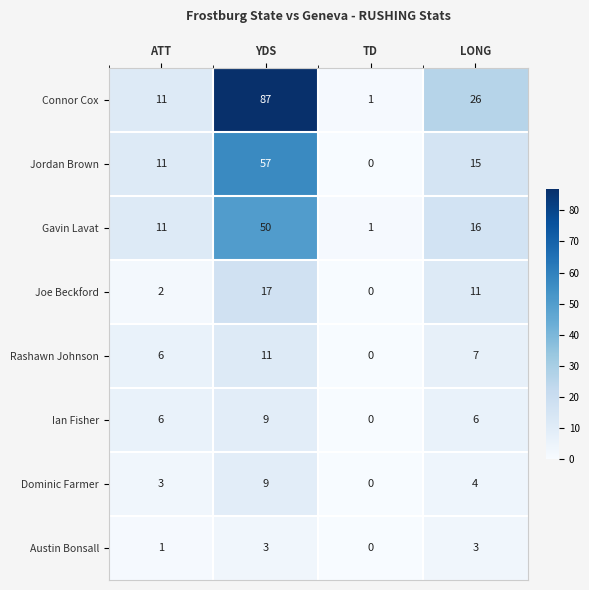

Is the value of Jordan Brown at YDS greater than the value of Joe Beckford at YDS?

Yes